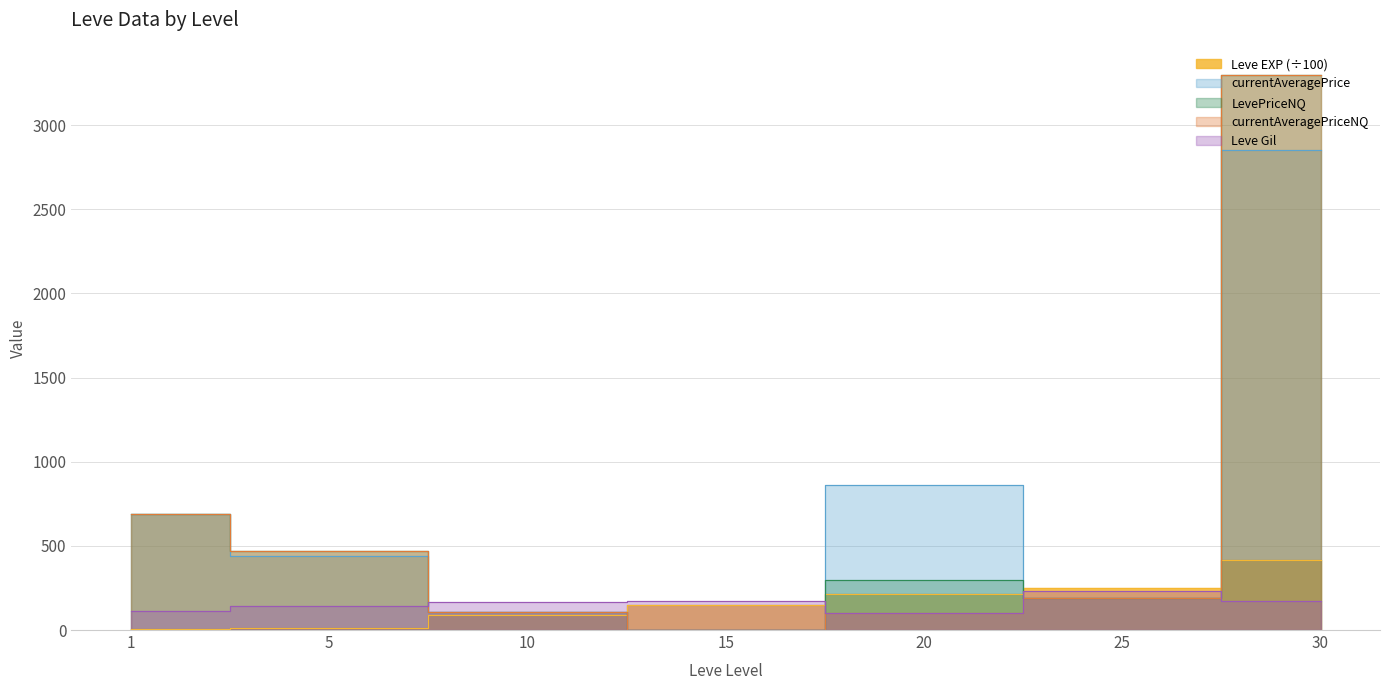

True or false: Leve EXP has a value of 45.3 at 20.

False